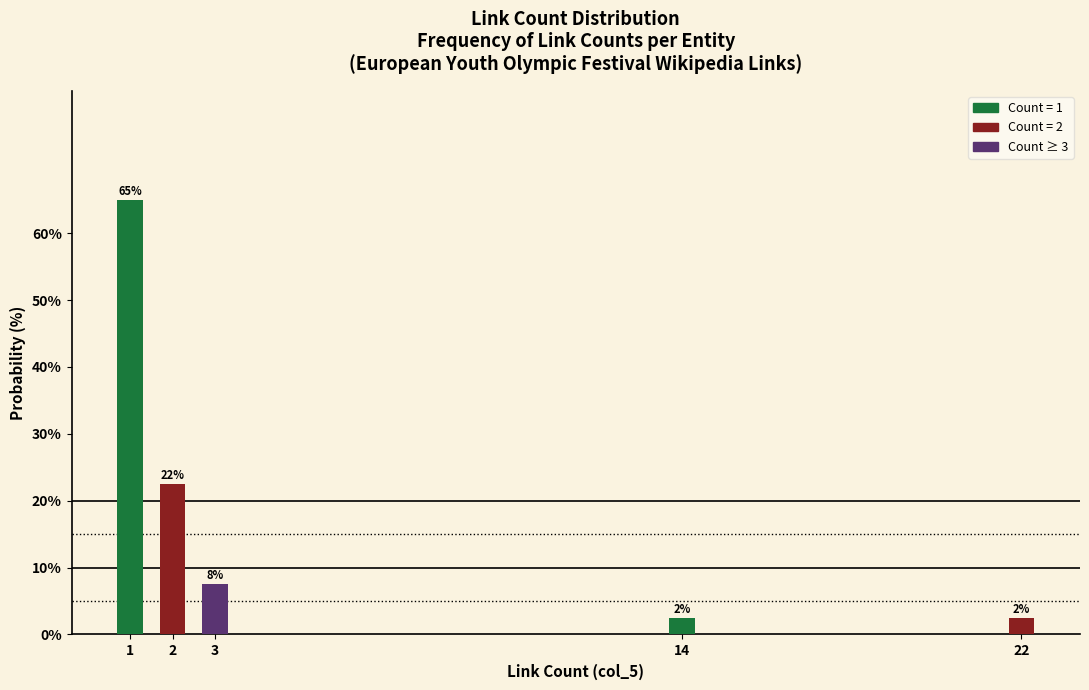

Are the bars horizontal?

No